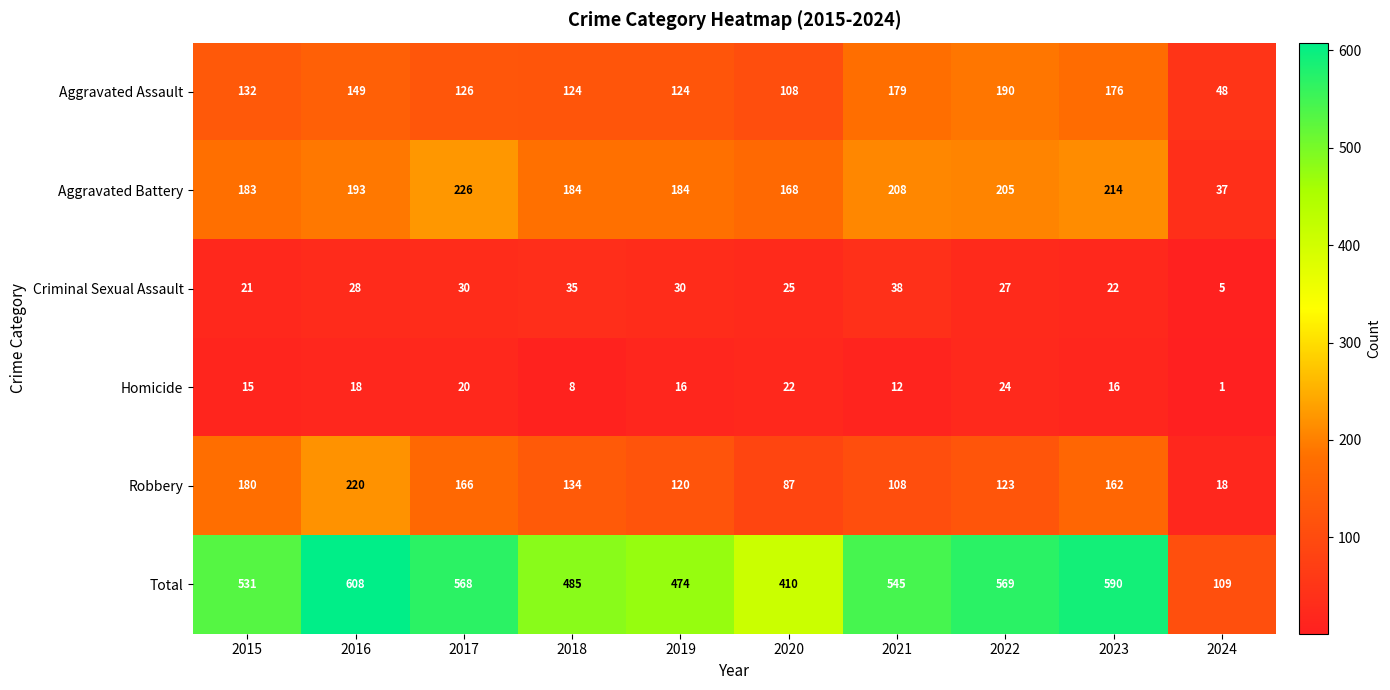

Which series has the largest total across all categories?

Total